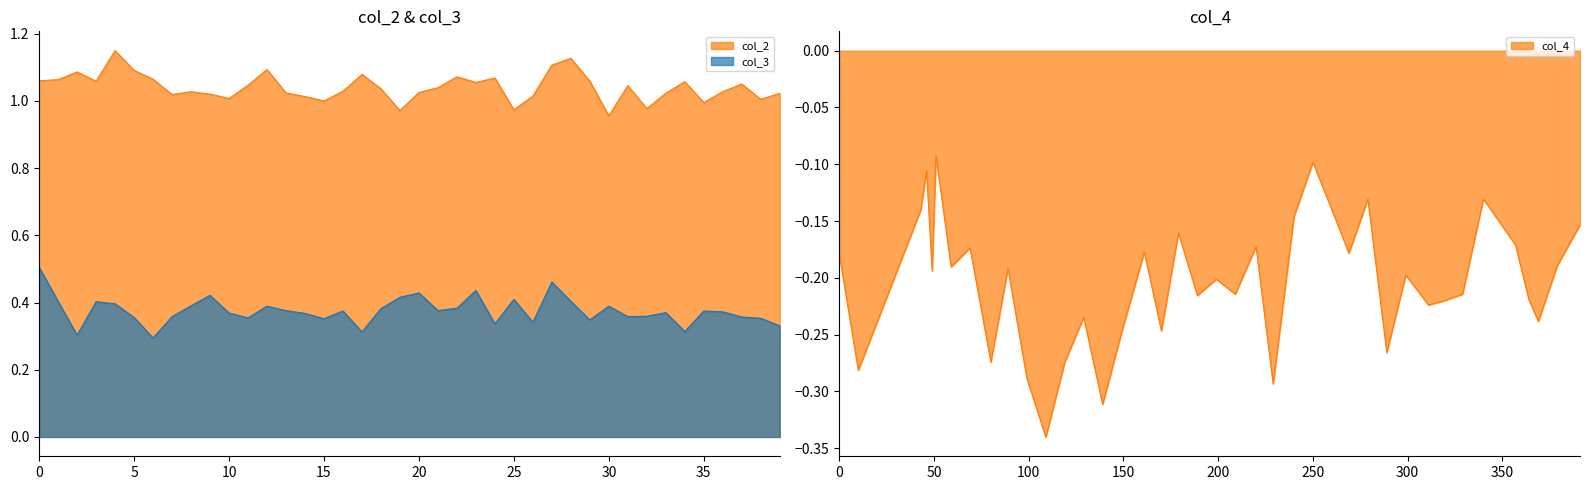

At how many categories does at least one series exceed 0?

40